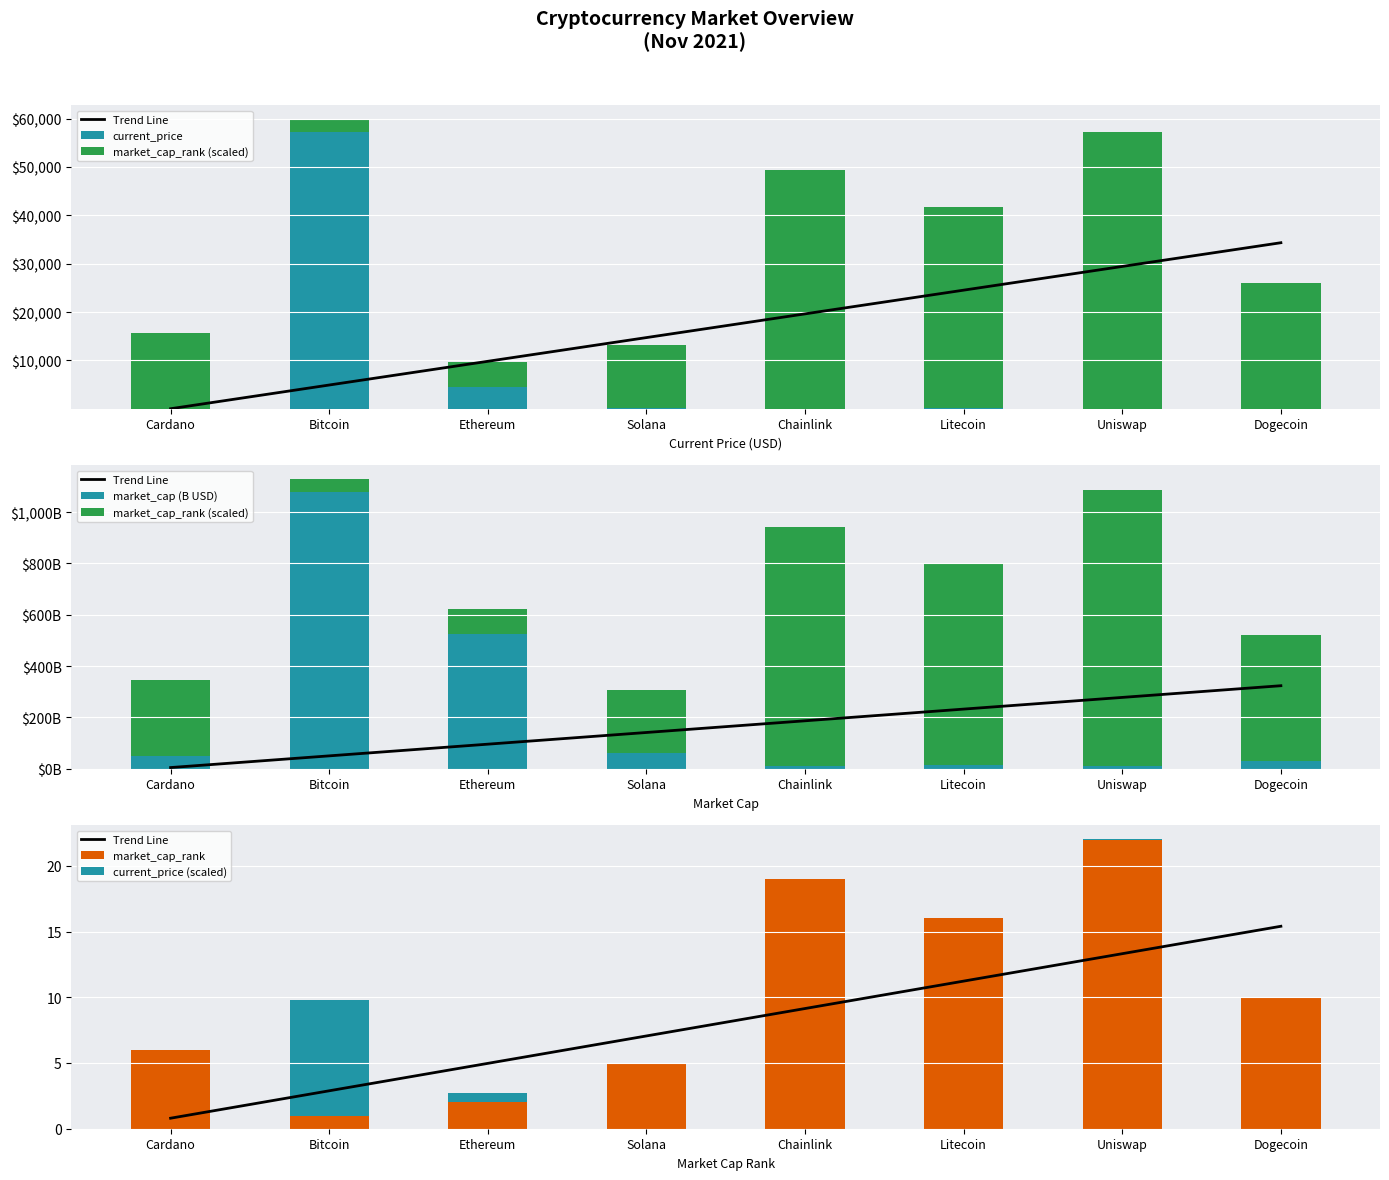

At how many categories does at least one series exceed 7886?

1